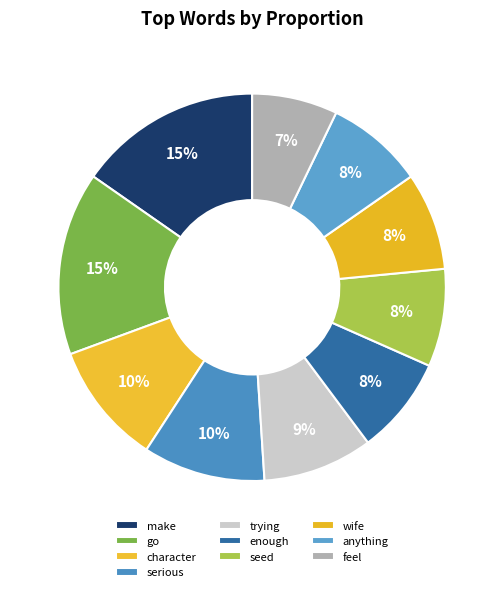

True or false: seed accounts for 1% of the total.

False